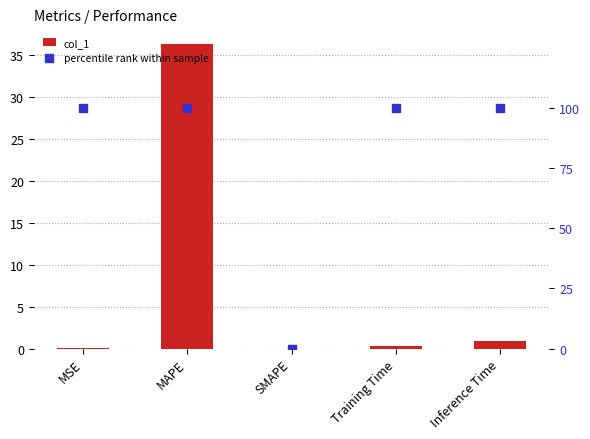

At how many categories does at least one series exceed 51?

4